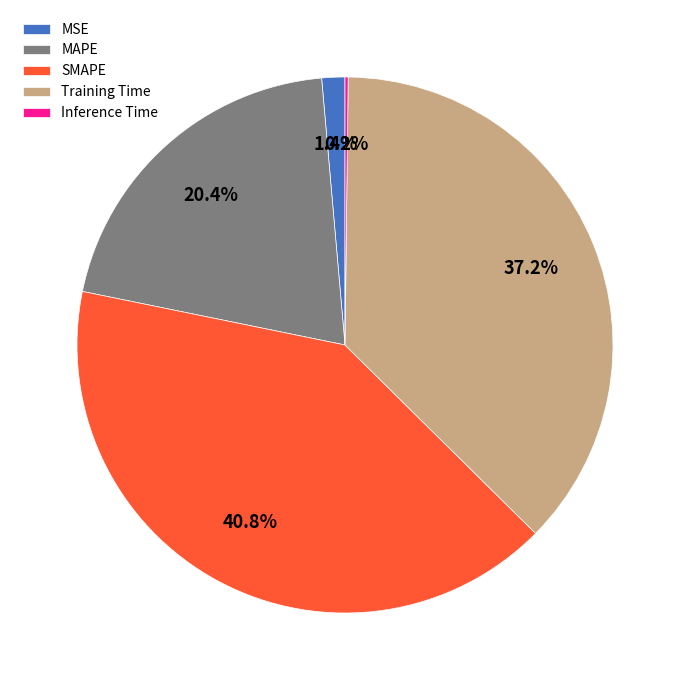

Between SMAPE and MAPE, which is larger?

SMAPE